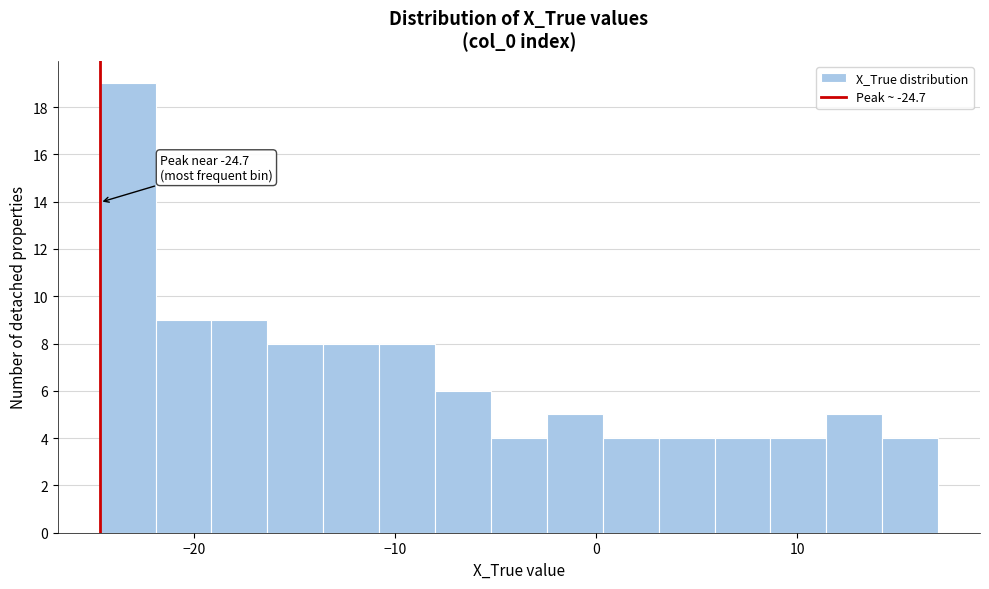

Read against the x-axis, roughly where is the centre of the tallest bar?

-23